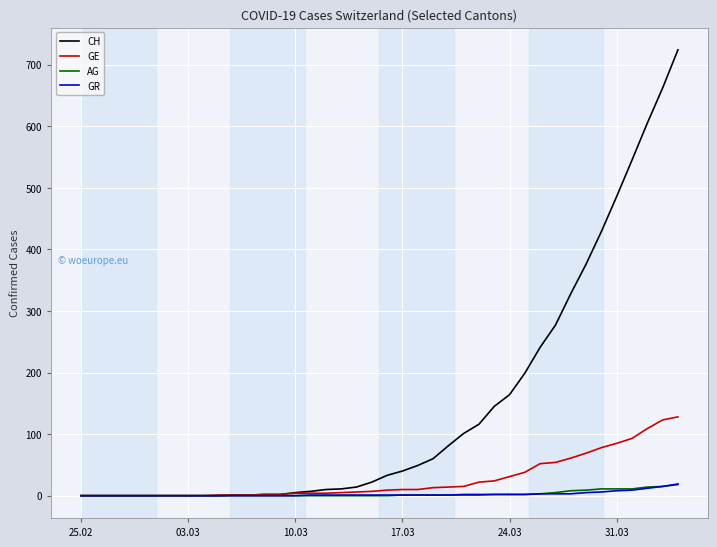

What is the greatest value displayed?

724